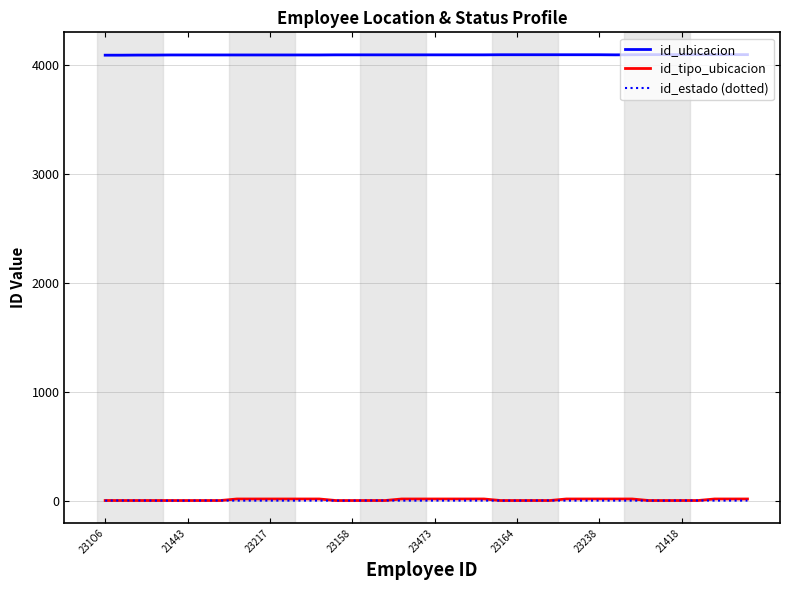

Which series has the largest range (max minus min)?

id_tipo_ubicacion